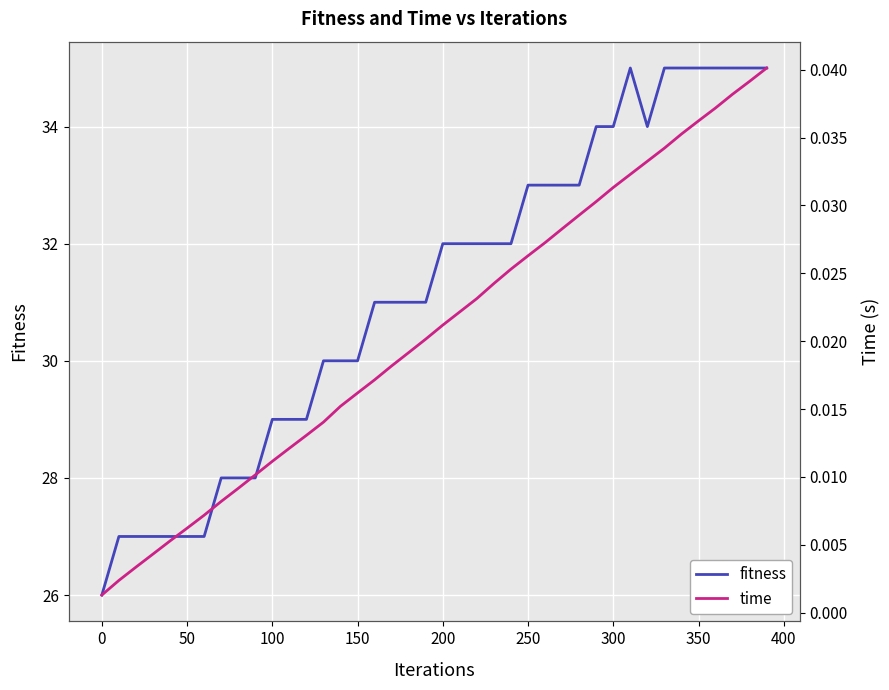

What is the highest value of the fitness series?

35